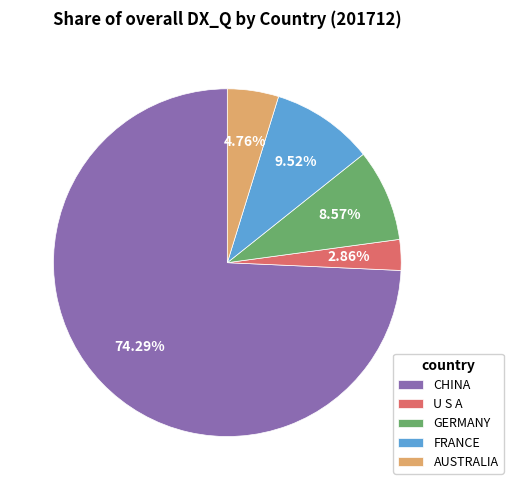

Is it true that CHINA is 69% of the pie?

False